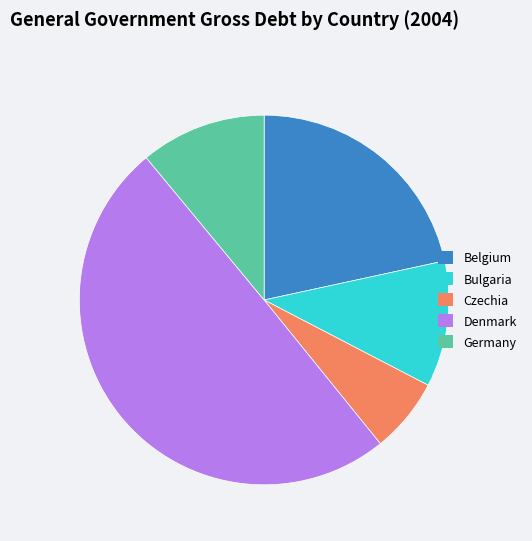

What is the ratio of the value at Germany to the value at Bulgaria?

1.0